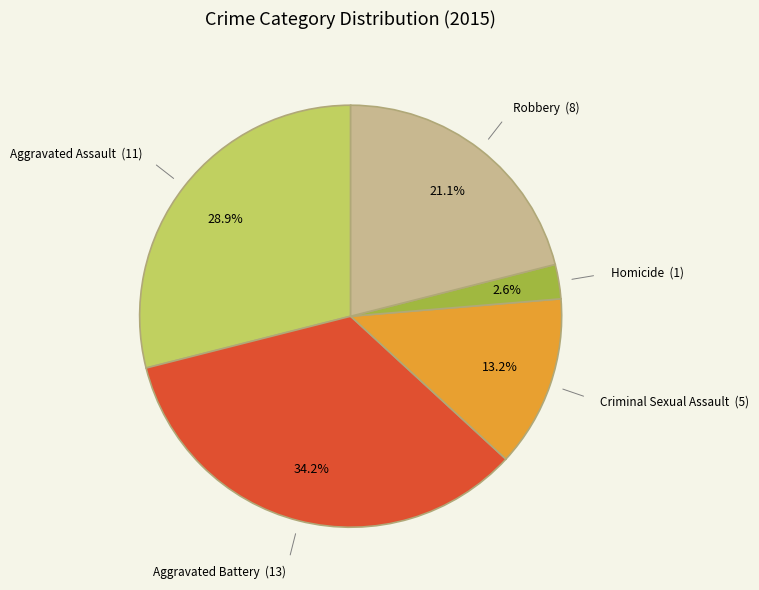

To the nearest percent, what is the difference between the largest and smallest slice percentages?

32%